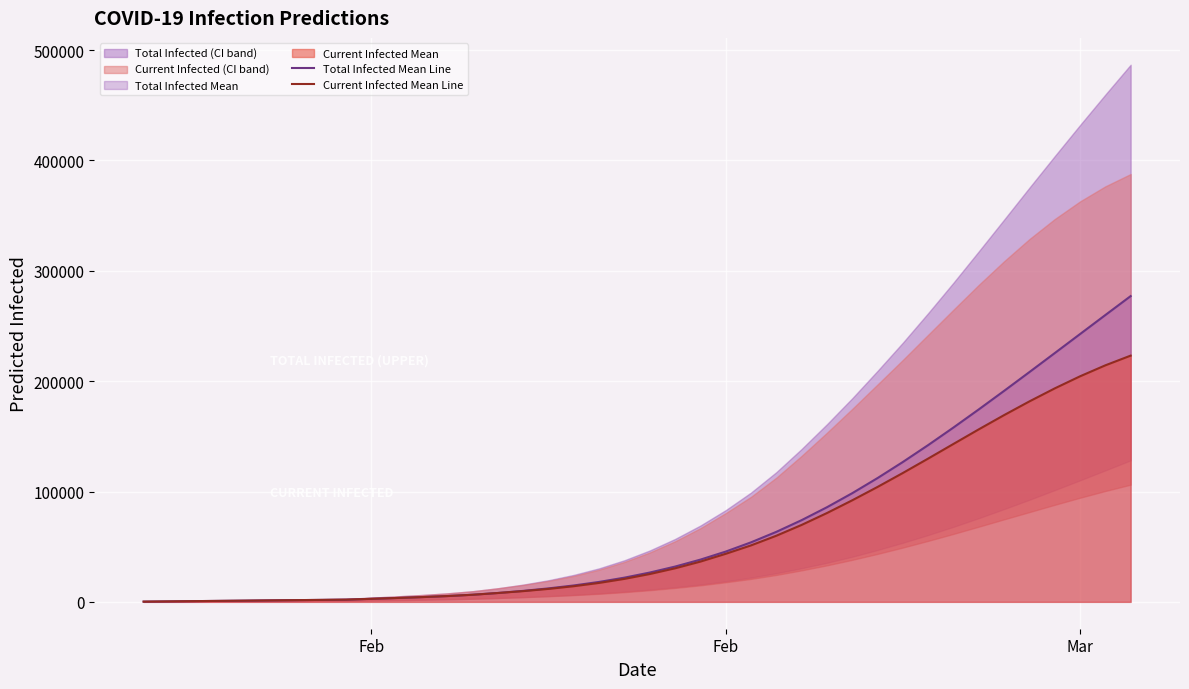

Reading right to left, what are all the values shown in this chart?

Total Infected Mean Line: 277083	259911	242670	225421	208236	191203	174423	158010	142083	126769	112198	98493	85756	74057	63445	53946	45571	38281	31985	26575	21960	18081	14882	12216	9969	8045	6451	5260	4325	3514	2763	2008	1785	1562	1339	1115	892	669	446	223
Current Infected Mean Line: 223136	214340	204389	193436	181661	169243	156342	143128	129867	116800	104153	92042	80496	69732	59931	51184	43563	36496	30423	25237	20844	17189	14212	11770	9746	8045	6451	5260	4325	3514	2763	2008	1785	1562	1339	1115	892	669	446	223